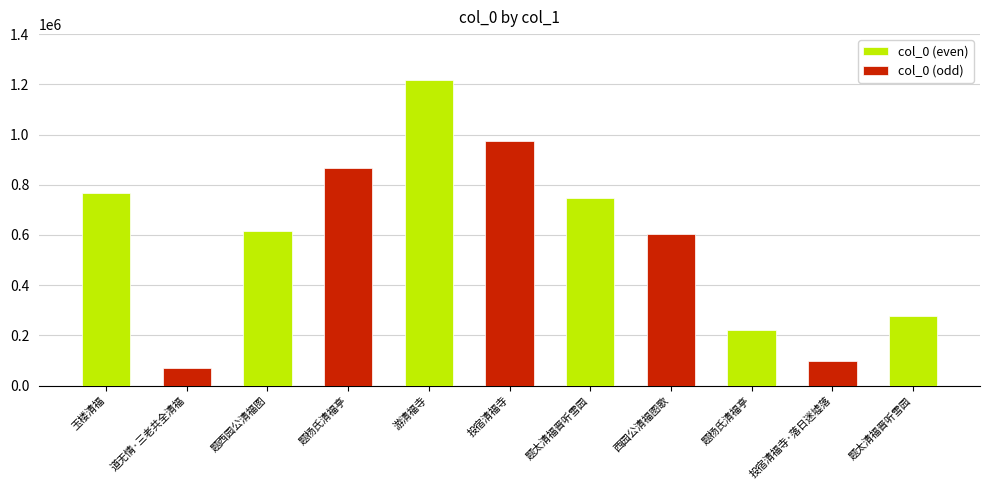

Reading right to left, what are all the values shown in this chart?

题太清福晋听雪园=276253	投宿清福寺·落日迷墟落=97533	题杨氏清福亭=221916	西园公清福图歌=604276	题太清福晋听雪园=748365	投宿清福寺=972744	游清福寺=1218078	题杨氏清福亭=866720	题西园公清福图=614625	道无情·三老共全清福=71340	玉楼清福=767399